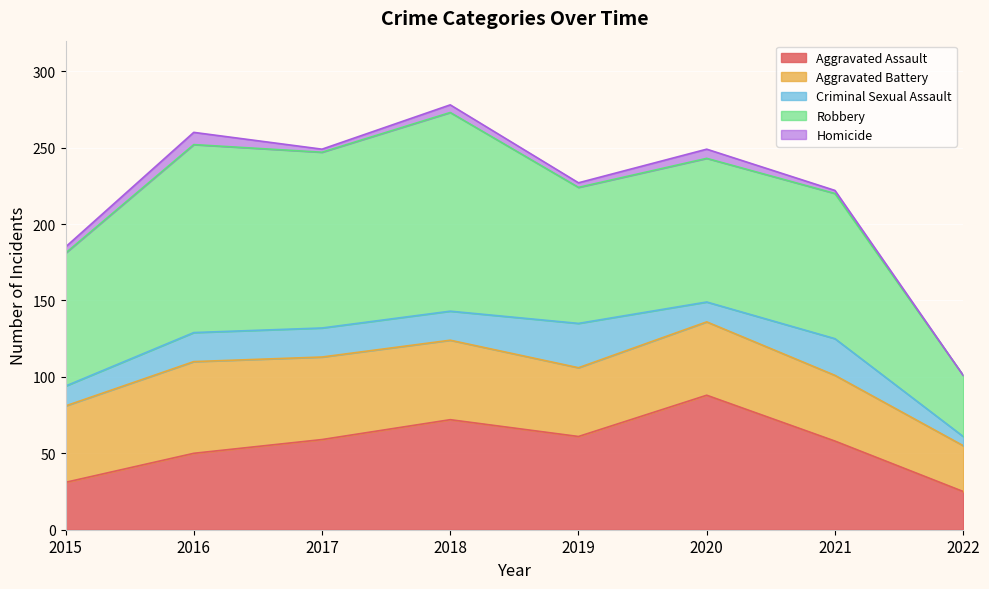

At which label is Aggravated Assault closest to 56?

2021